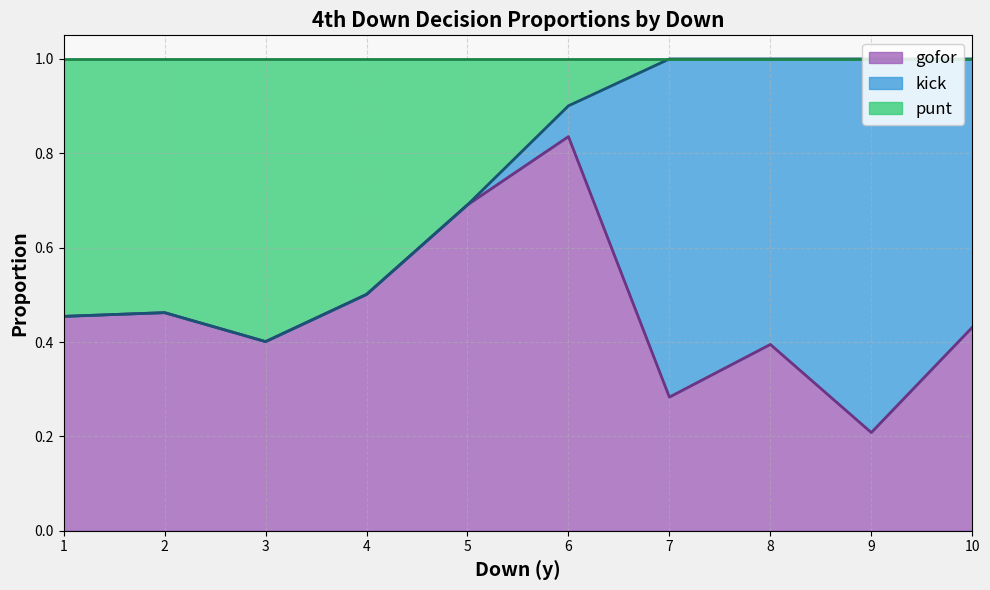

What is the sum of the gofor values at 4 and 7?

0.8